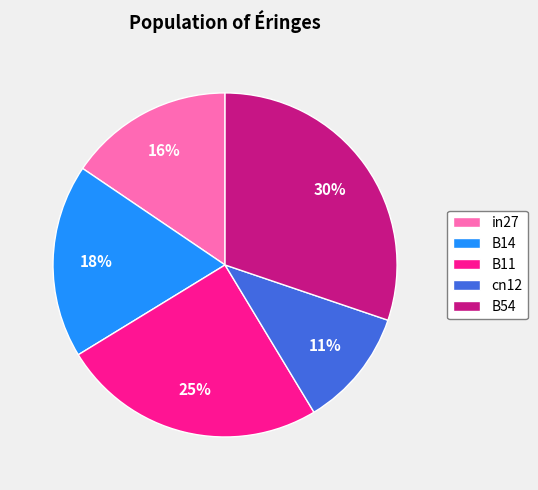

Rank the categories by value from highest to lowest.

B54, B11, B14, in27, cn12